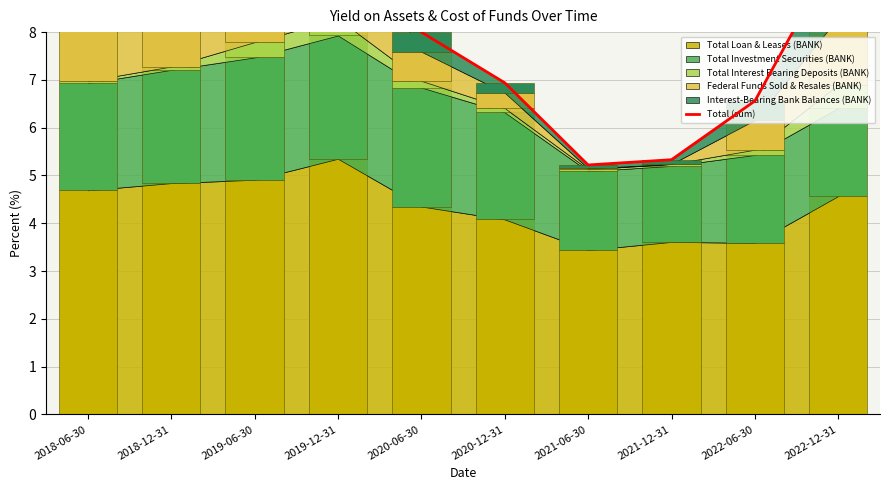

Does the chart contain any negative values?

No